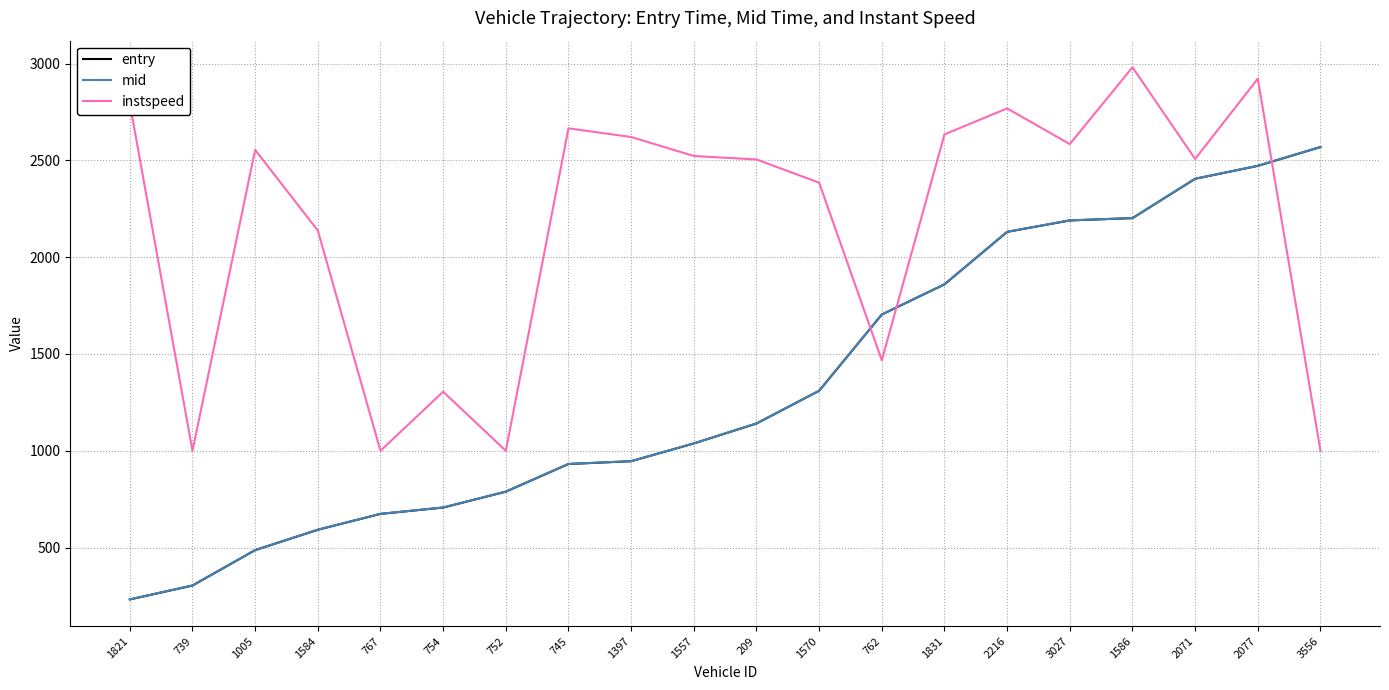

What is the smallest value displayed?

232.0